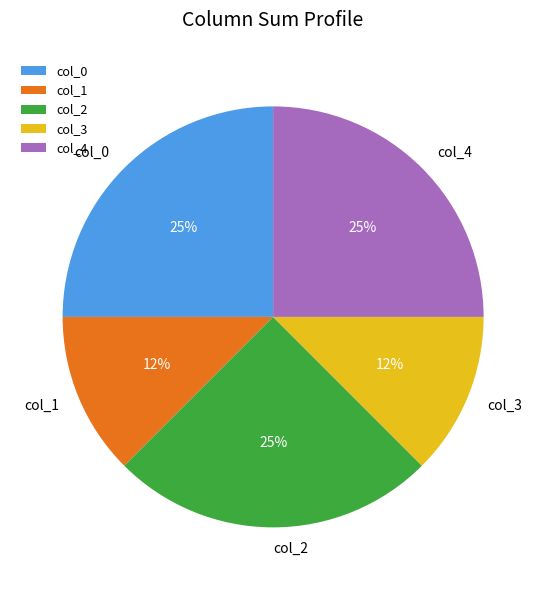

To the nearest percent, what is the average slice percentage?

20%